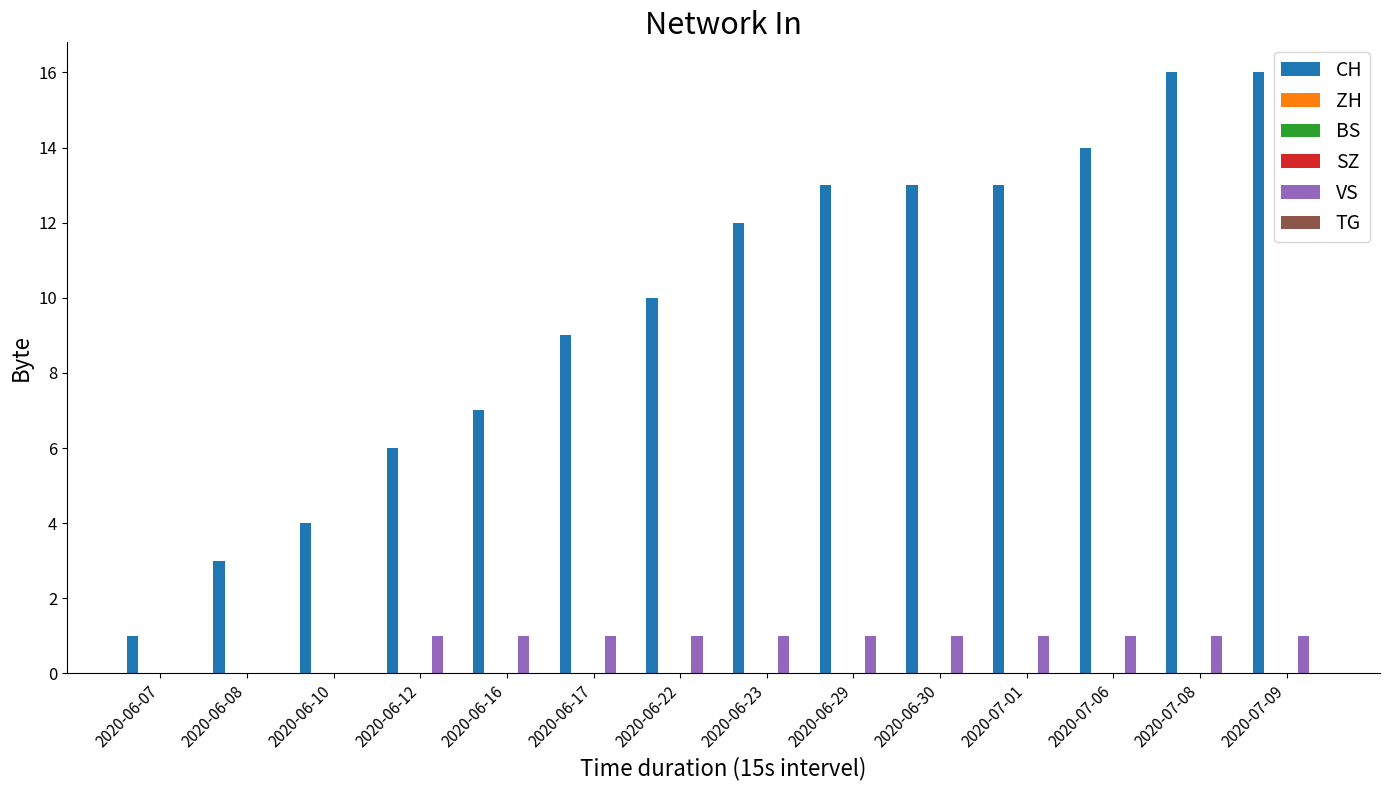

Read the CH value at 2020-06-23, to the nearest 5.

10